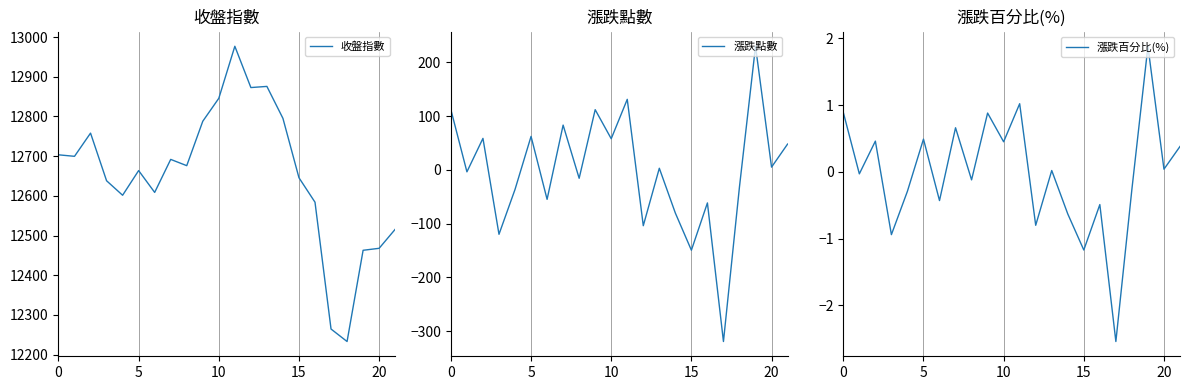

True or false: 收盤指數 and 漲跌百分比(%) intersect in this chart.

False